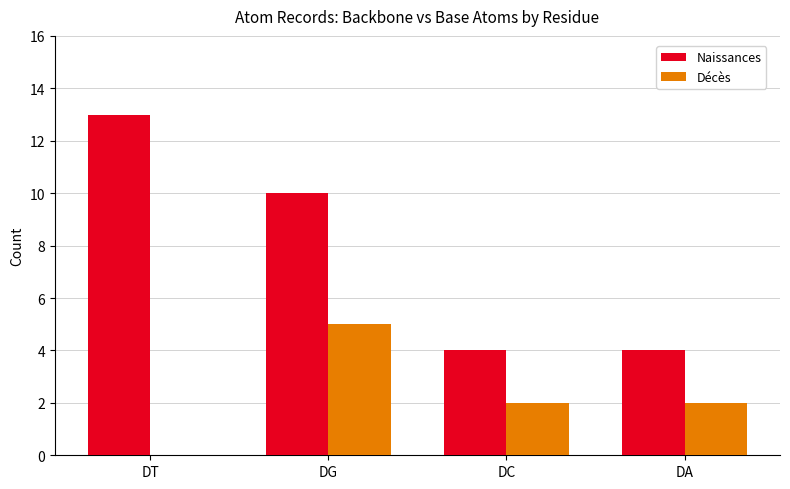

Which series changed the most between DG and DA?

Naissances